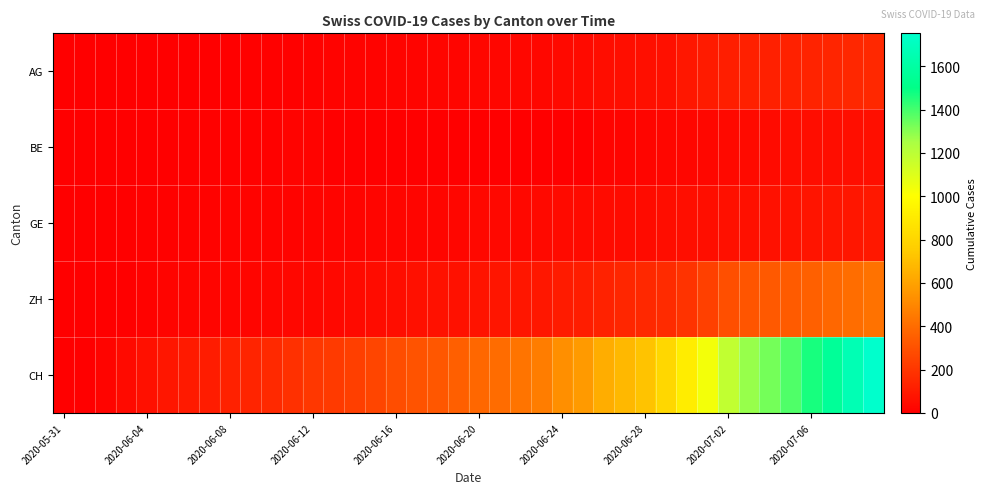

Which series has the largest range (max minus min)?

CH